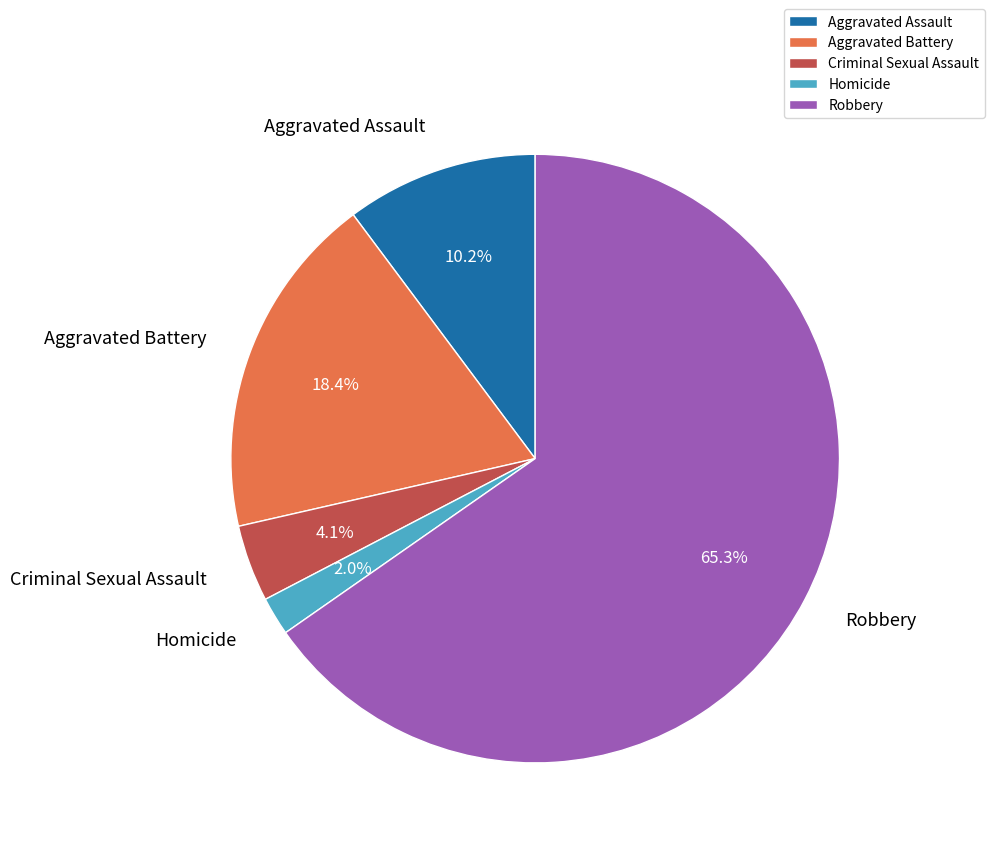

How many segments does this pie chart have?

5